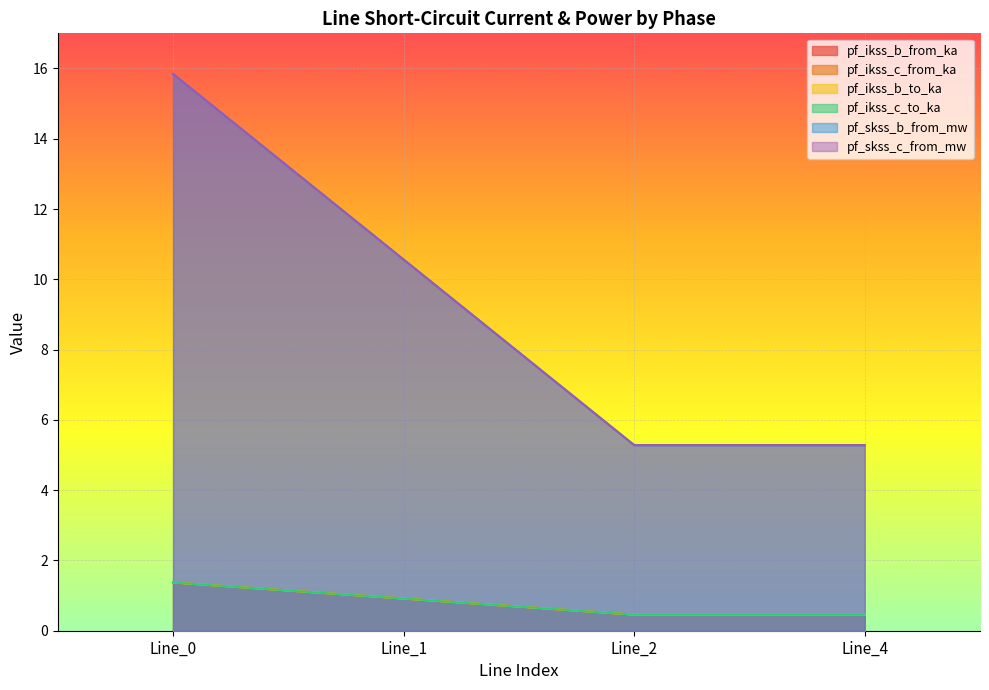

True or false: pf_ikss_c_to_ka and pf_skss_c_from_mw intersect in this chart.

False